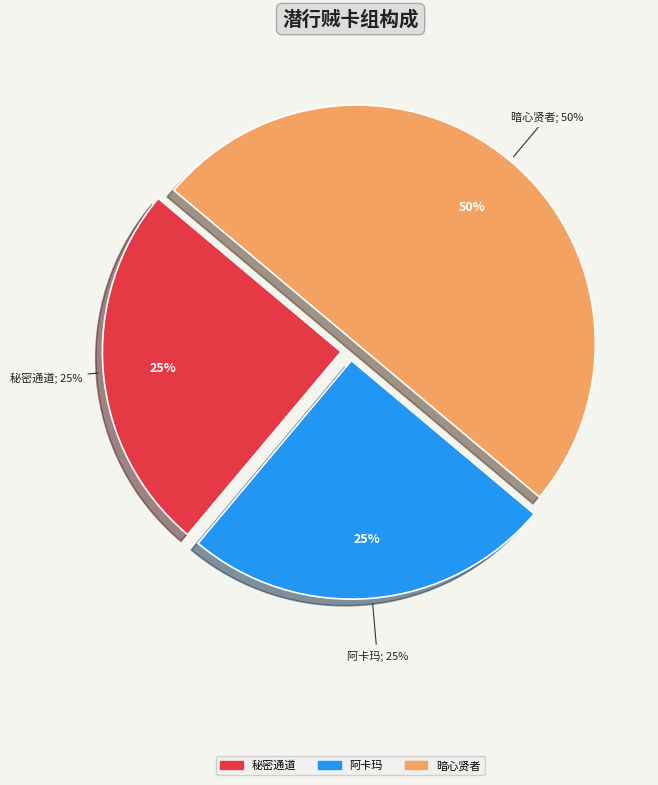

Is there a majority slice in this chart?

No